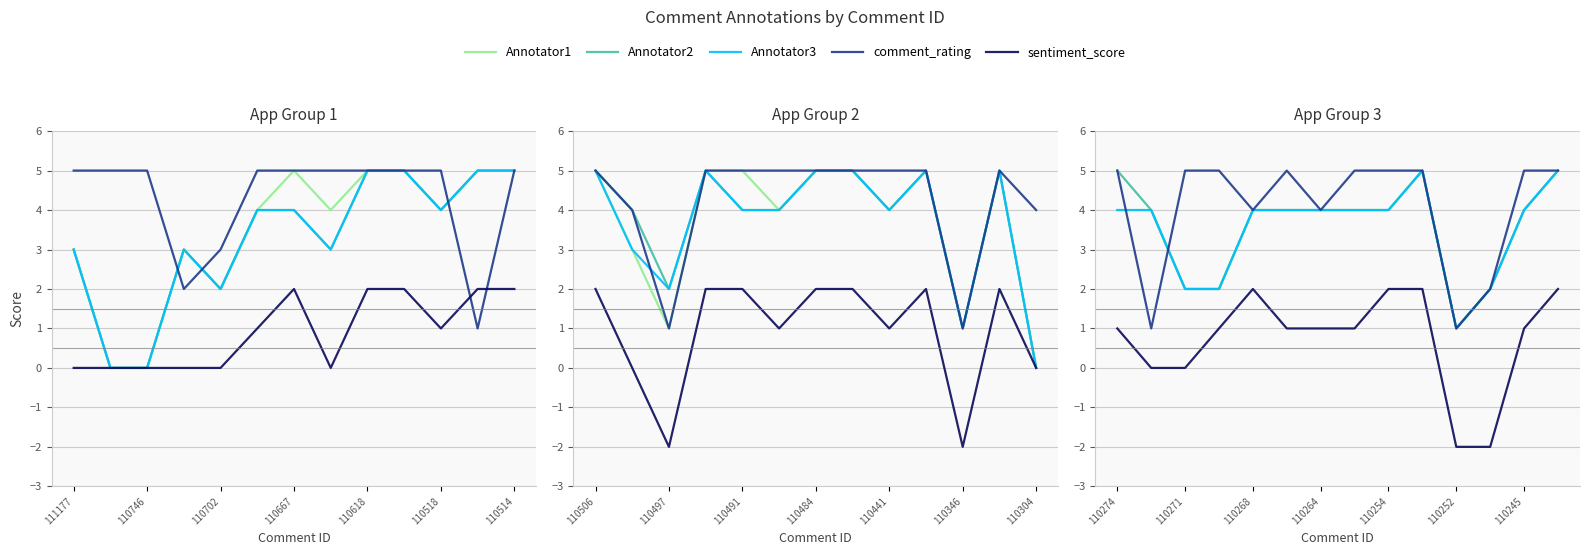

How many data points in Annotator1 are above 4?

2